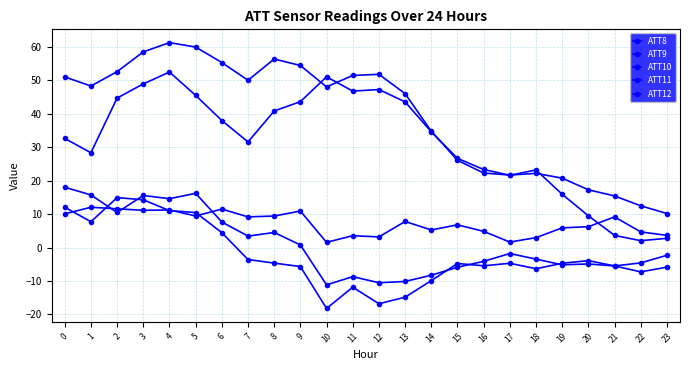

What is the value of the ATT11 point at the 16th from the left?

-4.8